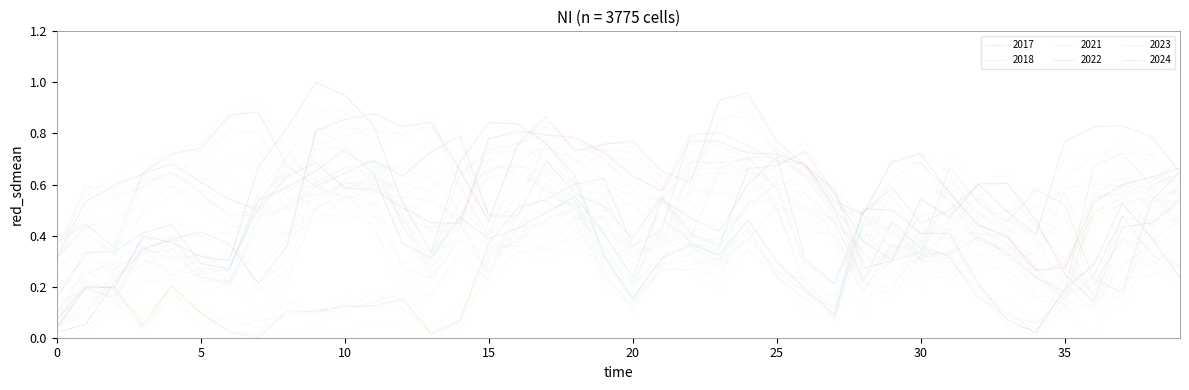

What is the sum of all 2022 values?

21.8